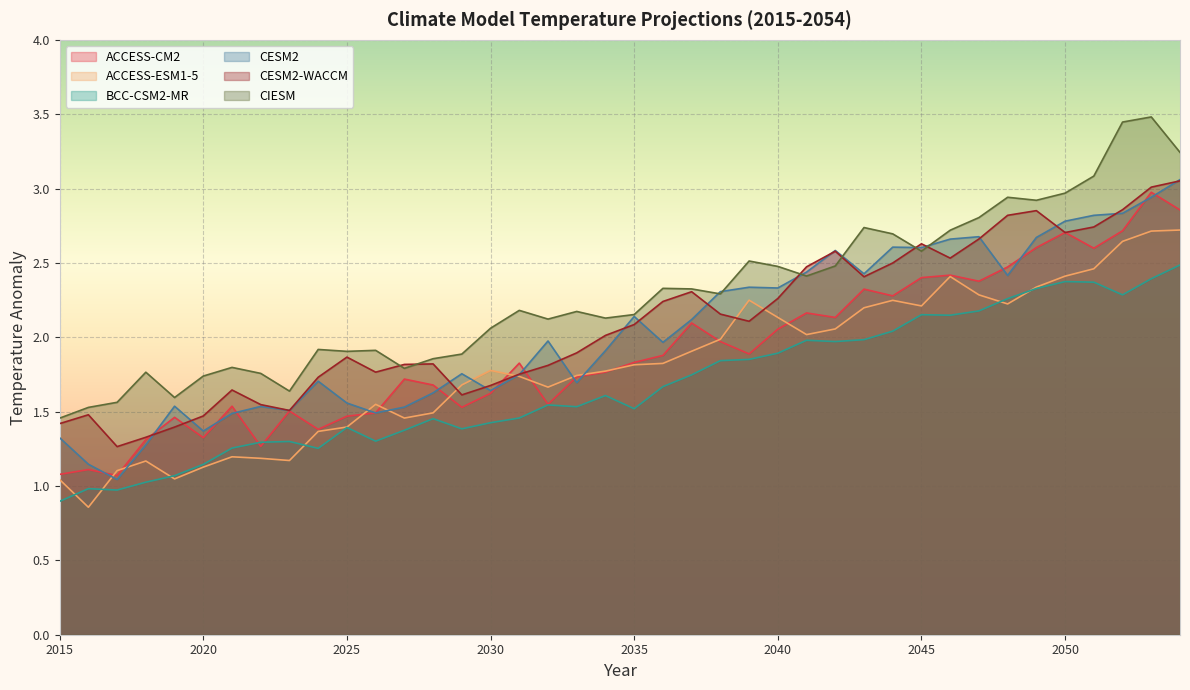

Reading left to right, list all the values displayed in this chart.

ACCESS-CM2: 2015=1.1	2016=1.1	2017=1.1	2018=1.3	2019=1.5	2020=1.3	2021=1.5	2022=1.3	2023=1.5	2024=1.4	2025=1.5	2026=1.5	2027=1.7	2028=1.7	2029=1.5	2030=1.6	2031=1.8	2032=1.5	2033=1.7	2034=1.8	2035=1.8	2036=1.9	2037=2.1	2038=2.0	2039=1.9	2040=2.1	2041=2.2	2042=2.1	2043=2.3	2044=2.3	2045=2.4	2046=2.4	2047=2.4	2048=2.5	2049=2.6	2050=2.7	2051=2.6	2052=2.7	2053=3.0	2054=2.9
ACCESS-ESM1-5: 2015=1.0	2016=0.9	2017=1.1	2018=1.2	2019=1.0	2020=1.1	2021=1.2	2022=1.2	2023=1.2	2024=1.4	2025=1.4	2026=1.5	2027=1.5	2028=1.5	2029=1.7	2030=1.8	2031=1.7	2032=1.7	2033=1.7	2034=1.8	2035=1.8	2036=1.8	2037=1.9	2038=2.0	2039=2.2	2040=2.1	2041=2.0	2042=2.1	2043=2.2	2044=2.2	2045=2.2	2046=2.4	2047=2.3	2048=2.2	2049=2.3	2050=2.4	2051=2.5	2052=2.6	2053=2.7	2054=2.7
BCC-CSM2-MR: 2015=0.9	2016=1.0	2017=1.0	2018=1.0	2019=1.1	2020=1.1	2021=1.3	2022=1.3	2023=1.3	2024=1.3	2025=1.4	2026=1.3	2027=1.4	2028=1.5	2029=1.4	2030=1.4	2031=1.5	2032=1.5	2033=1.5	2034=1.6	2035=1.5	2036=1.7	2037=1.7	2038=1.8	2039=1.9	2040=1.9	2041=2.0	2042=2.0	2043=2.0	2044=2.0	2045=2.2	2046=2.1	2047=2.2	2048=2.3	2049=2.3	2050=2.4	2051=2.4	2052=2.3	2053=2.4	2054=2.5
CESM2: 2015=1.3	2016=1.1	2017=1.0	2018=1.3	2019=1.5	2020=1.4	2021=1.5	2022=1.5	2023=1.5	2024=1.7	2025=1.6	2026=1.5	2027=1.5	2028=1.6	2029=1.8	2030=1.6	2031=1.7	2032=2.0	2033=1.7	2034=1.9	2035=2.1	2036=2.0	2037=2.1	2038=2.3	2039=2.3	2040=2.3	2041=2.4	2042=2.6	2043=2.4	2044=2.6	2045=2.6	2046=2.7	2047=2.7	2048=2.4	2049=2.7	2050=2.8	2051=2.8	2052=2.8	2053=2.9	2054=3.1
CESM2-WACCM: 2015=1.4	2016=1.5	2017=1.3	2018=1.3	2019=1.4	2020=1.5	2021=1.6	2022=1.5	2023=1.5	2024=1.7	2025=1.9	2026=1.8	2027=1.8	2028=1.8	2029=1.6	2030=1.7	2031=1.8	2032=1.8	2033=1.9	2034=2.0	2035=2.1	2036=2.2	2037=2.3	2038=2.2	2039=2.1	2040=2.3	2041=2.5	2042=2.6	2043=2.4	2044=2.5	2045=2.6	2046=2.5	2047=2.7	2048=2.8	2049=2.9	2050=2.7	2051=2.7	2052=2.9	2053=3.0	2054=3.1
CIESM: 2015=1.5	2016=1.5	2017=1.6	2018=1.8	2019=1.6	2020=1.7	2021=1.8	2022=1.8	2023=1.6	2024=1.9	2025=1.9	2026=1.9	2027=1.8	2028=1.9	2029=1.9	2030=2.1	2031=2.2	2032=2.1	2033=2.2	2034=2.1	2035=2.2	2036=2.3	2037=2.3	2038=2.3	2039=2.5	2040=2.5	2041=2.4	2042=2.5	2043=2.7	2044=2.7	2045=2.6	2046=2.7	2047=2.8	2048=2.9	2049=2.9	2050=3.0	2051=3.1	2052=3.4	2053=3.5	2054=3.2